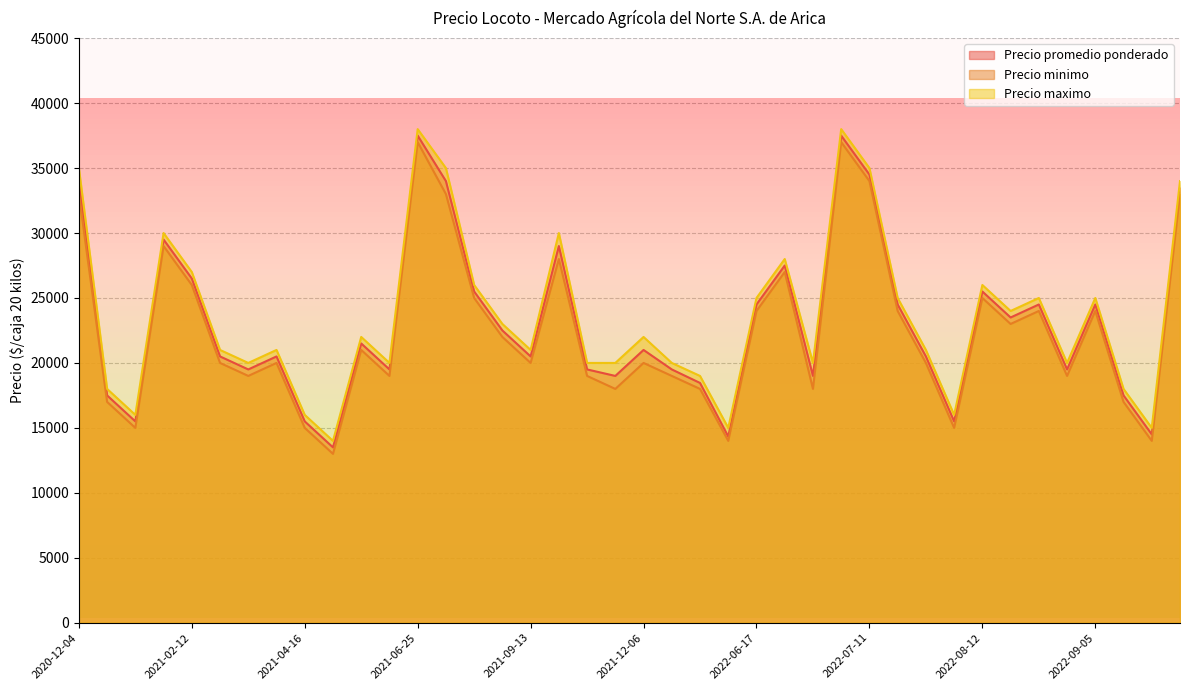

True or false: Precio maximo and Precio promedio ponderado intersect in this chart.

False